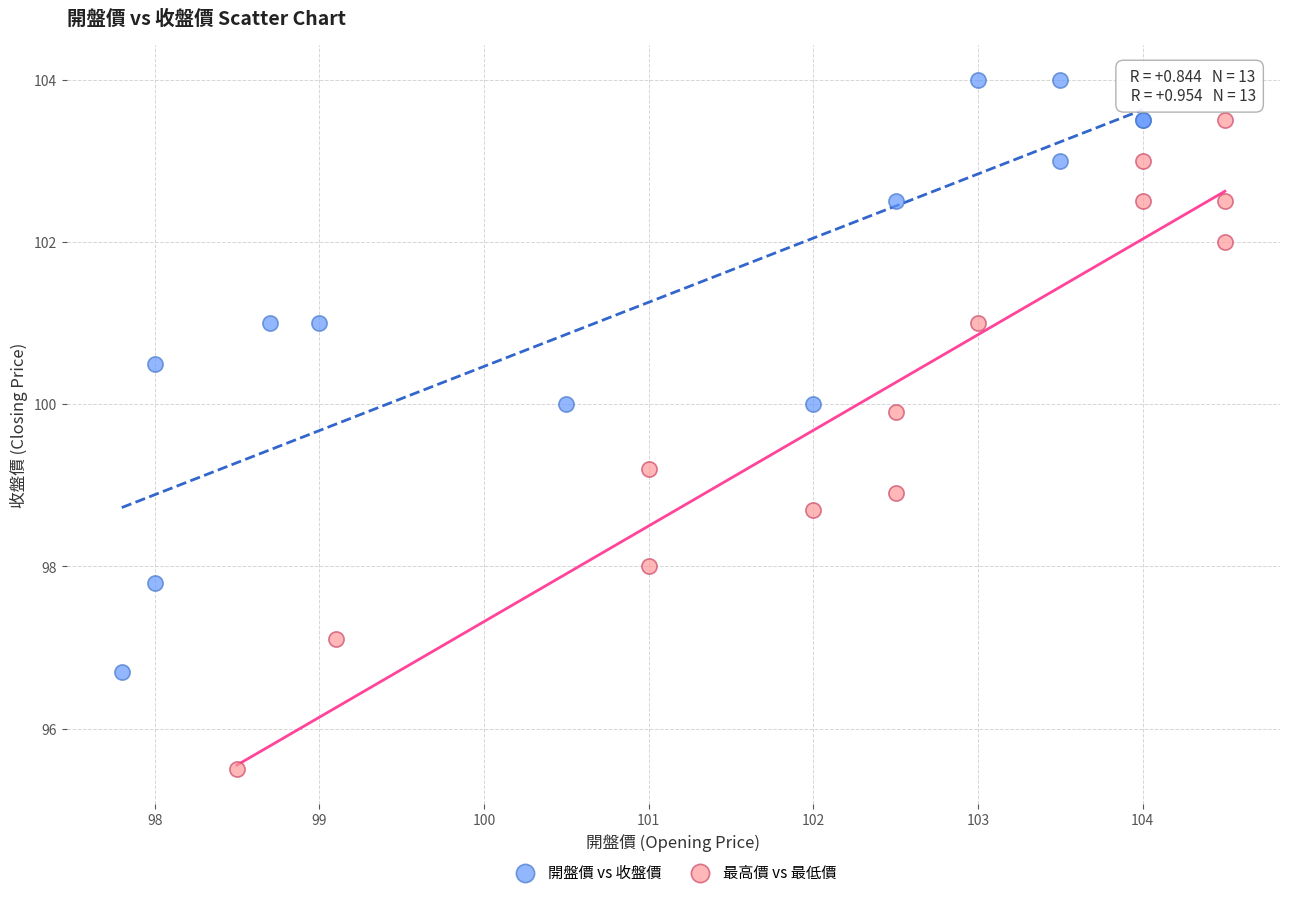

Which series has the largest Y range (max minus min)?

最高價 vs 最低價